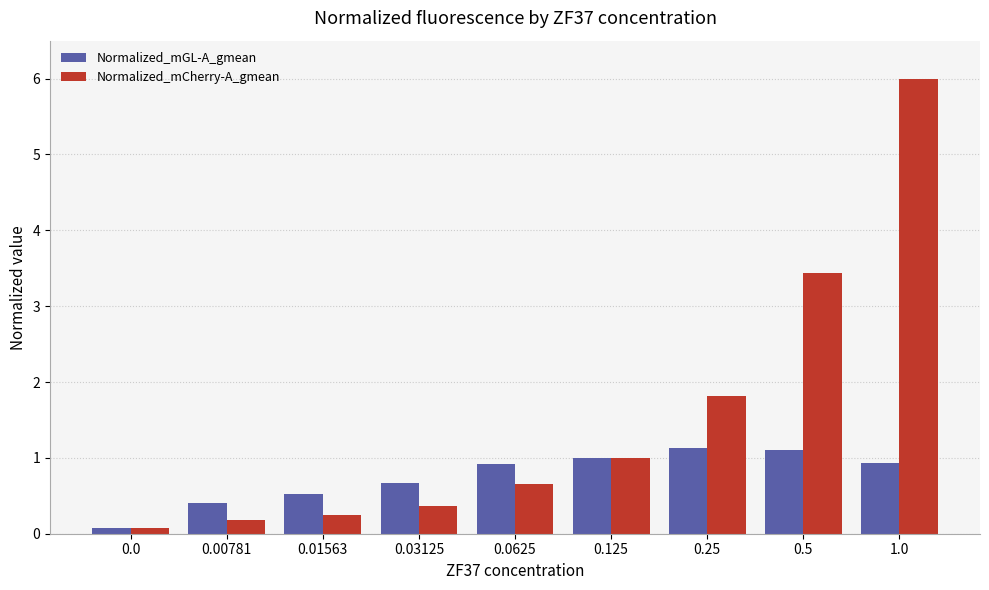

What is the smallest value displayed?

0.1